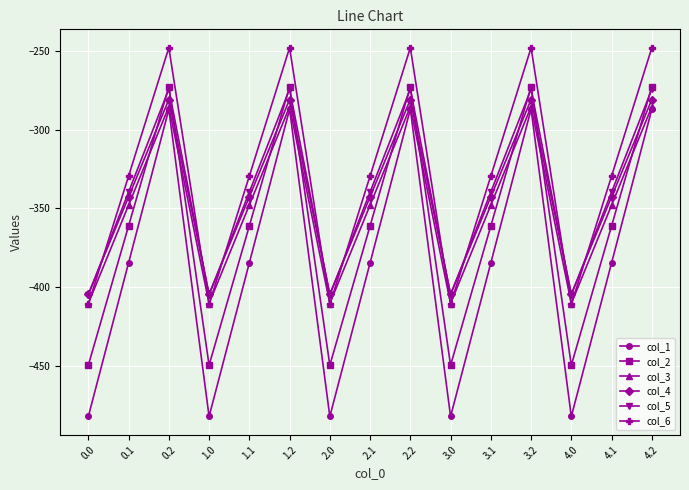

Which series has the largest total across all categories?

col_6